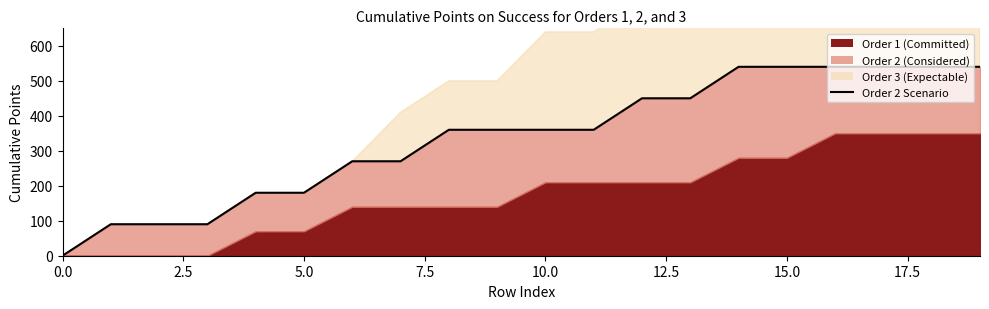

True or false: the data shows 258 at 13.

False